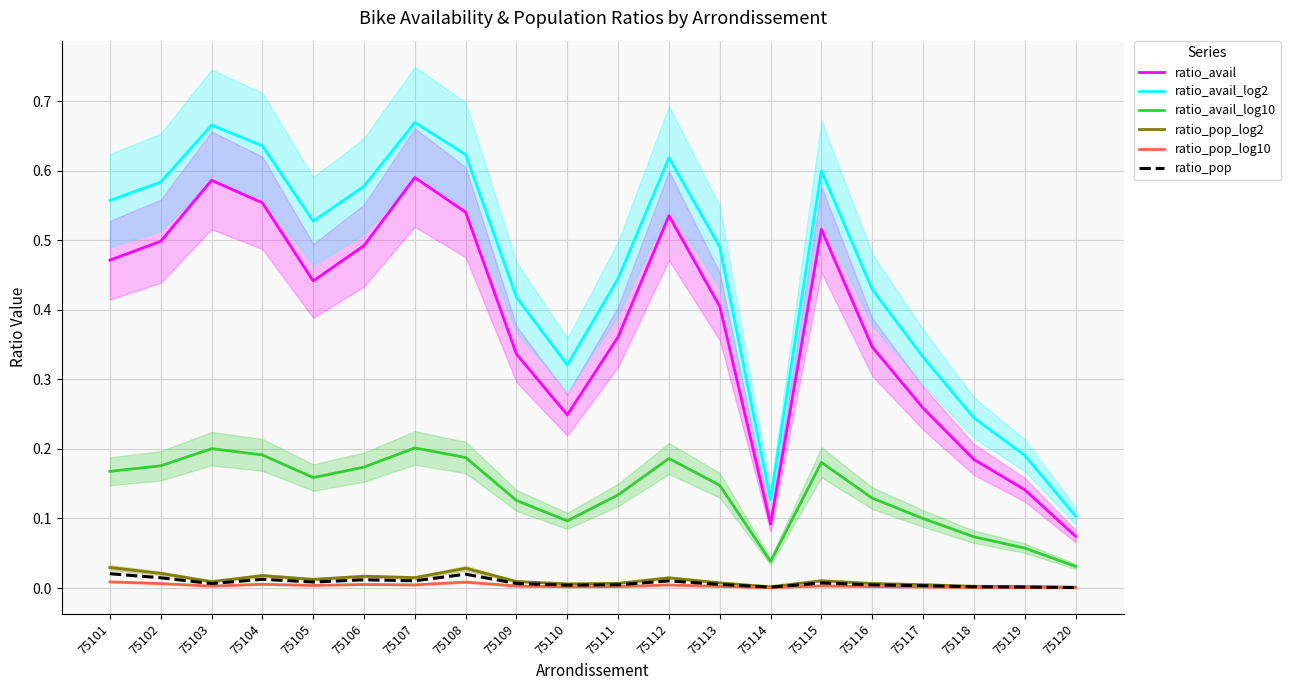

Reading left to right, what are all the values shown in this chart?

ratio_avail: 0.5	0.5	0.6	0.6	0.4	0.5	0.6	0.5	0.3	0.2	0.4	0.5	0.4	0.1	0.5	0.3	0.3	0.2	0.1	0.1
ratio_avail_log2: 0.6	0.6	0.7	0.6	0.5	0.6	0.7	0.6	0.4	0.3	0.4	0.6	0.5	0.1	0.6	0.4	0.3	0.2	0.2	0.1
ratio_avail_log10: 0.2	0.2	0.2	0.2	0.2	0.2	0.2	0.2	0.1	0.1	0.1	0.2	0.1	0.0	0.2	0.1	0.1	0.1	0.1	0.0
ratio_pop_log2: 0.0	0.0	0.0	0.0	0.0	0.0	0.0	0.0	0.0	0.0	0.0	0.0	0.0	0.0	0.0	0.0	0.0	0.0	0.0	0.0
ratio_pop_log10: 0.0	0.0	0.0	0.0	0.0	0.0	0.0	0.0	0.0	0.0	0.0	0.0	0.0	0.0	0.0	0.0	0.0	0.0	0.0	0.0
ratio_pop: 0.0	0.0	0.0	0.0	0.0	0.0	0.0	0.0	0.0	0.0	0.0	0.0	0.0	0.0	0.0	0.0	0.0	0.0	0.0	0.0